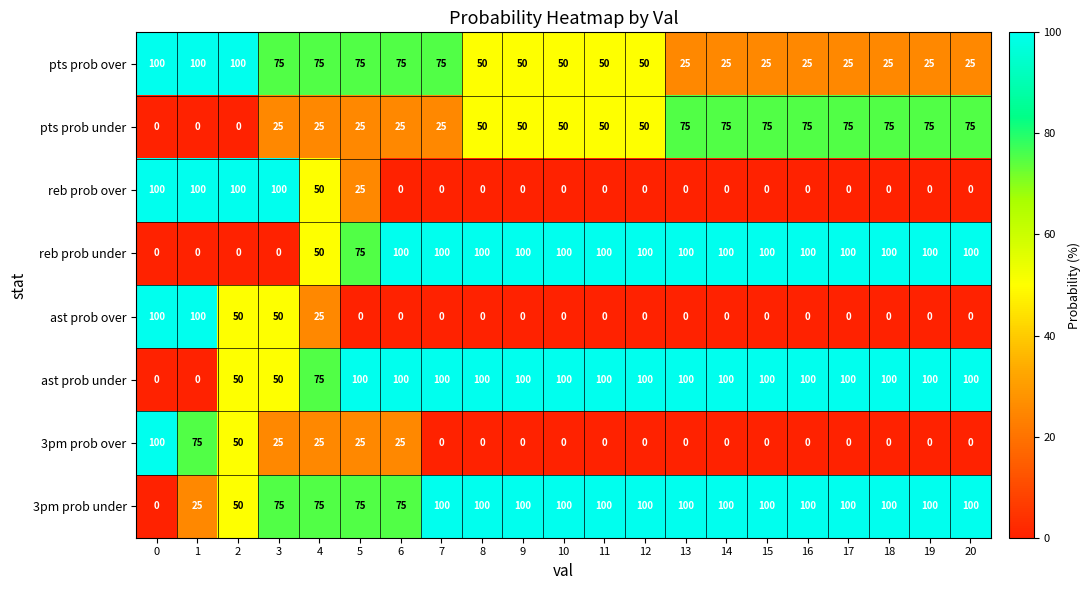

Read the pts prob over value at 6, to the nearest 10.

80